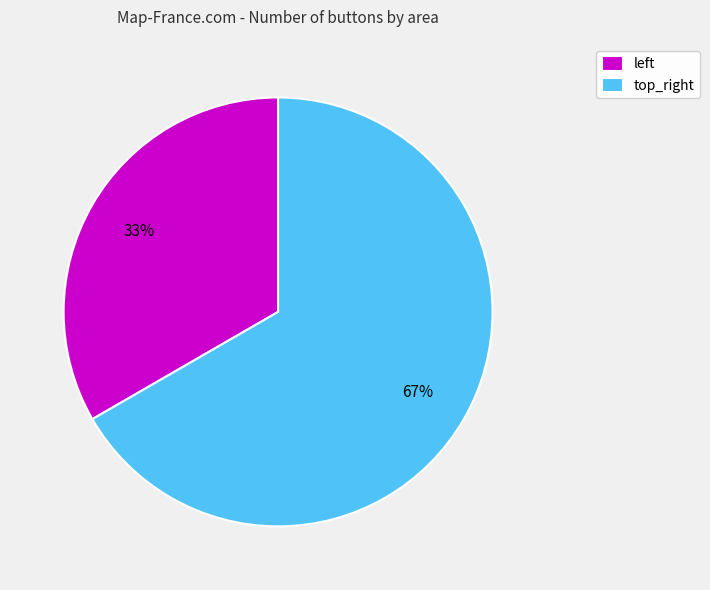

To the nearest percent, what is the average slice percentage?

50%